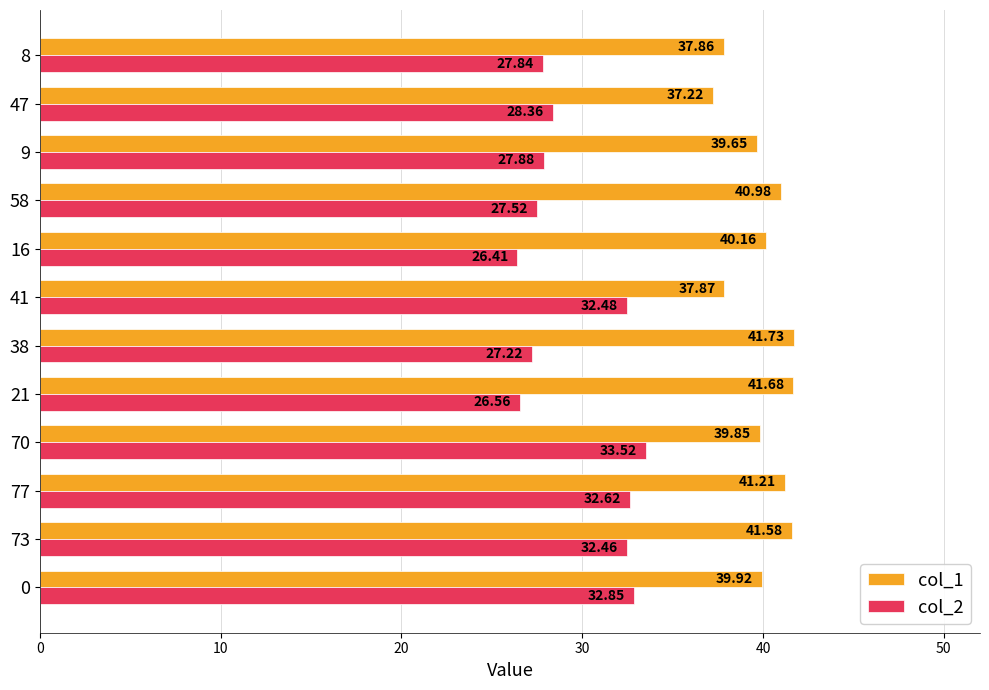

Between 73 and 77, which series saw the biggest shift?

col_1